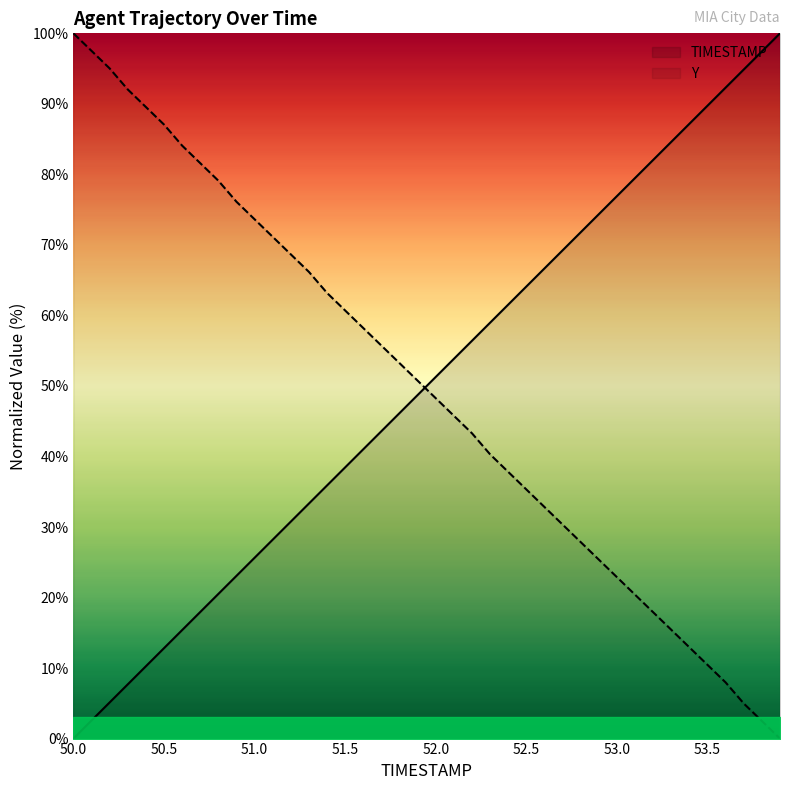

What is the difference between the second highest and second lowest values in the TIMESTAMP series?

94.9